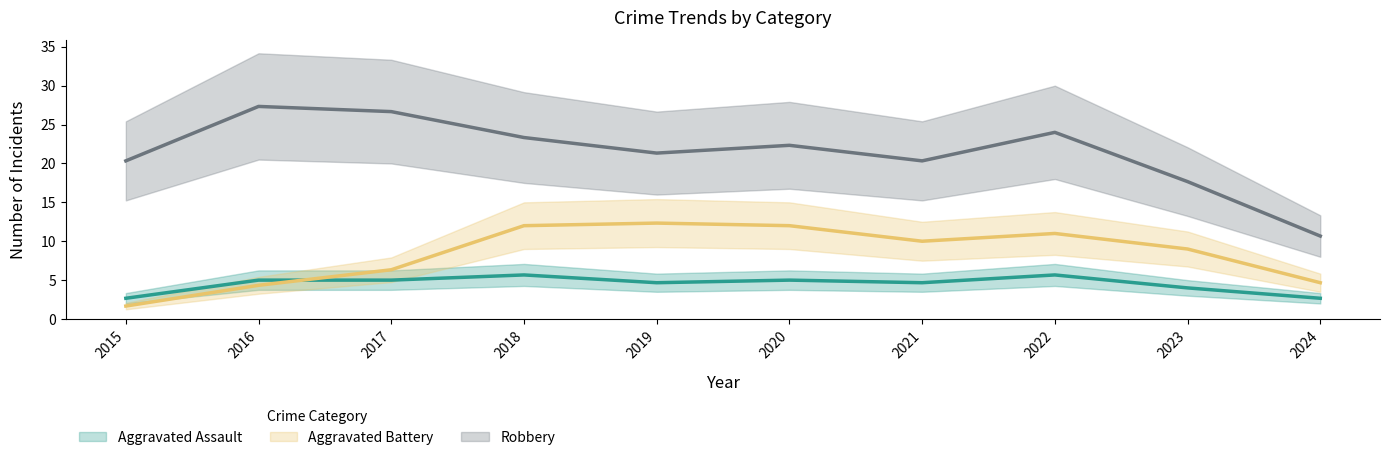

List the series in order of their peak value, lowest first.

Aggravated Assault, Aggravated Battery, Robbery